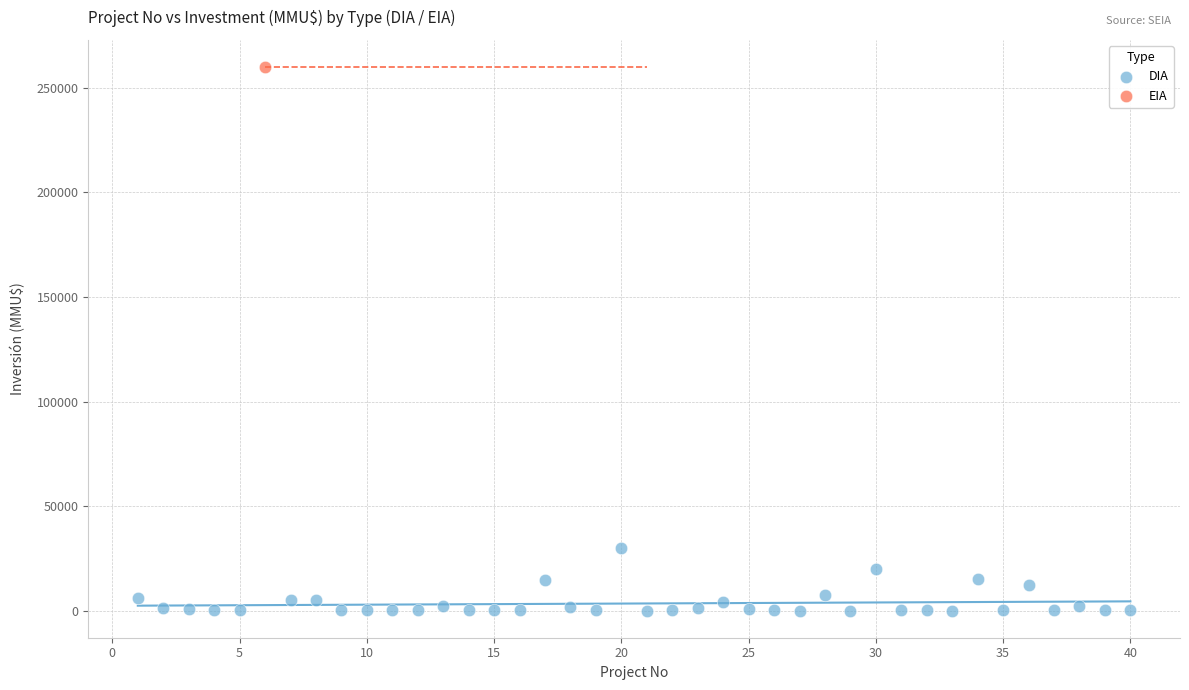

What are all the series names shown in the legend?

DIA, EIA